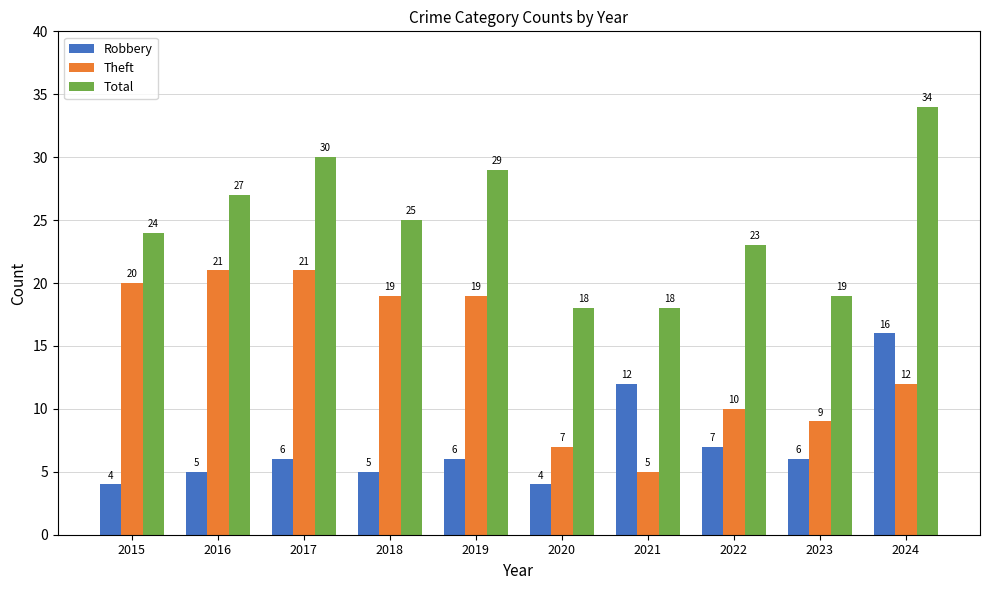

How many bars are there in each group?

3